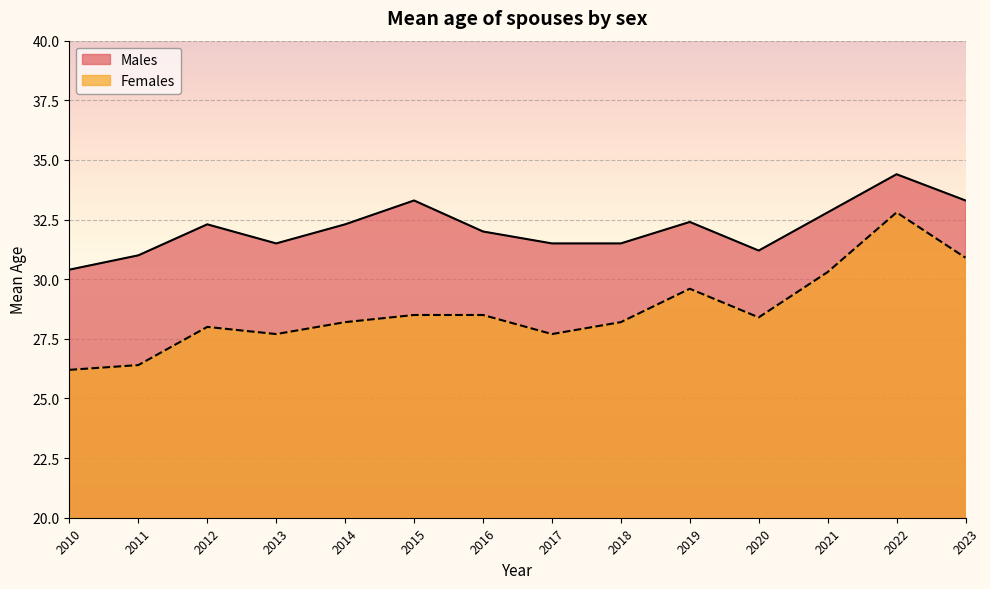

Which series has the largest total across all categories?

Males